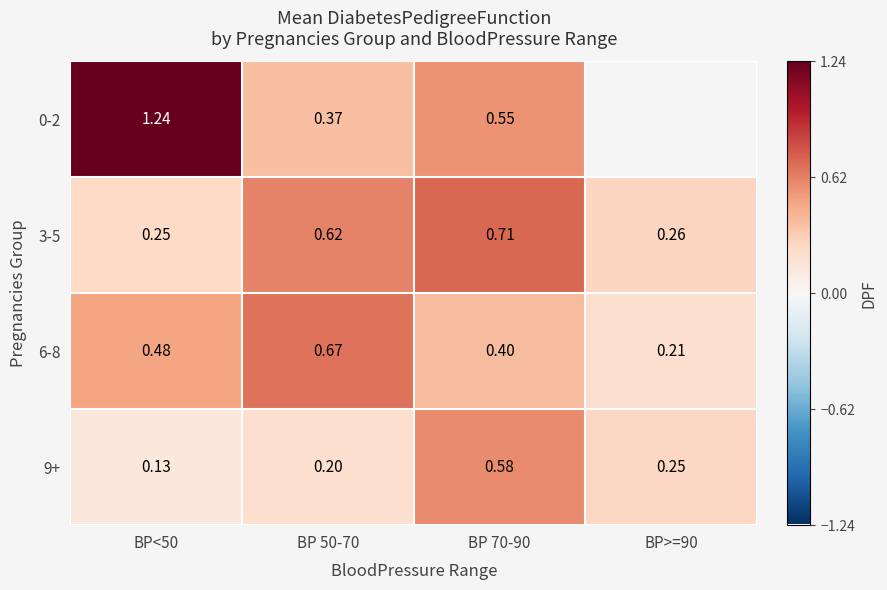

Is the value of 9+ at BP 70-90 greater than the value of 0-2 at BP 70-90?

Yes